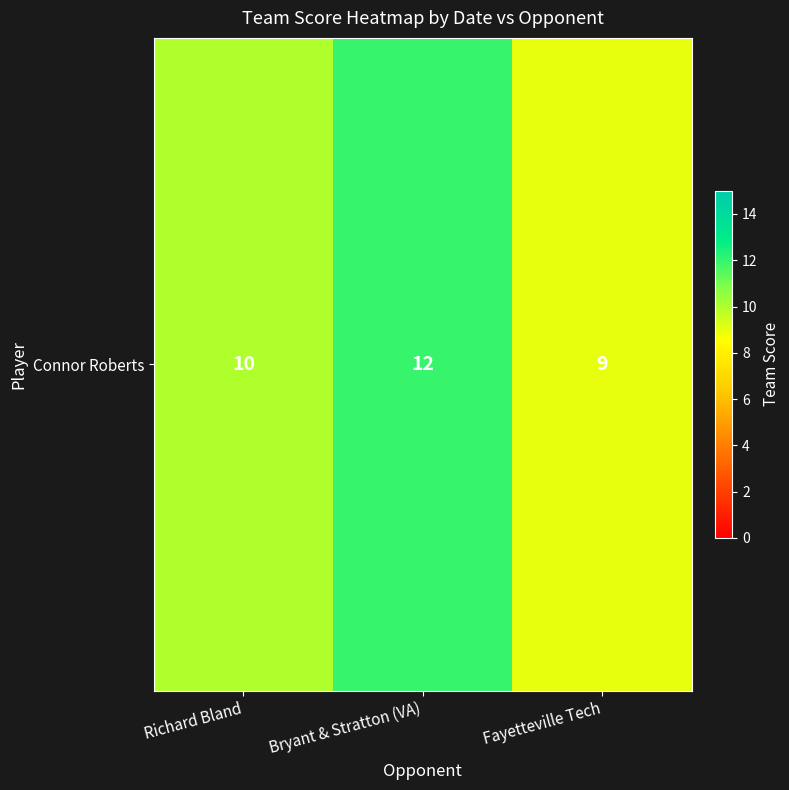

Where is the data nearest to the value 10?

Richard Bland